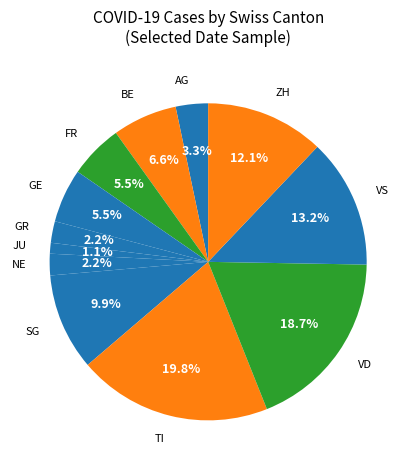

Count the number of slices in the pie.

12